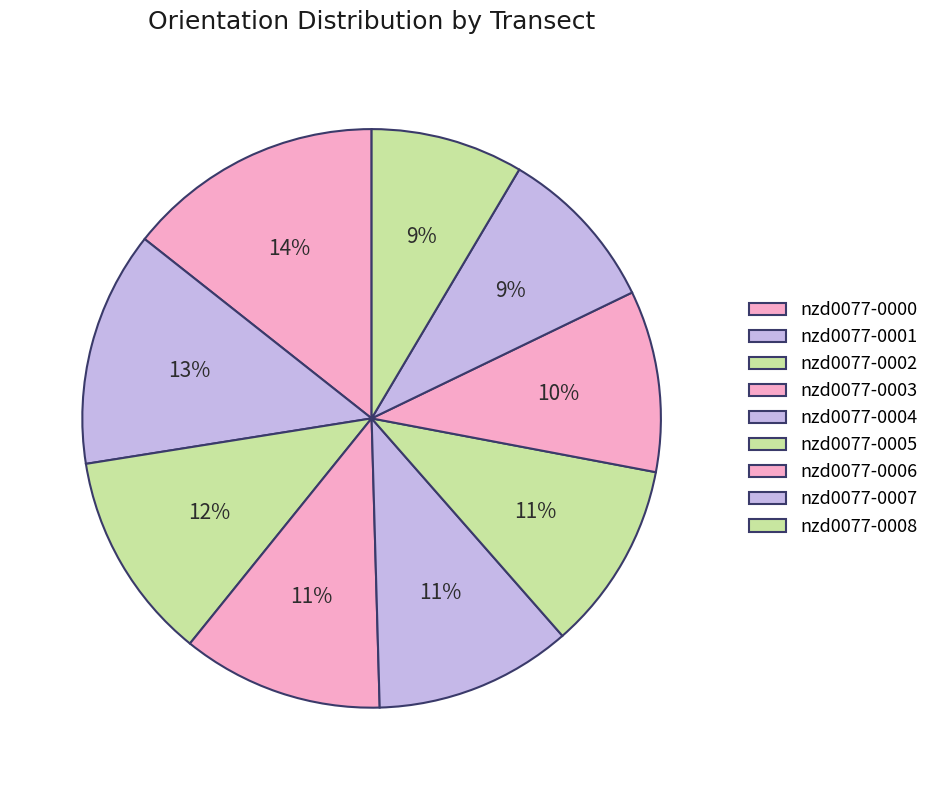

How many slices are in this pie chart?

9